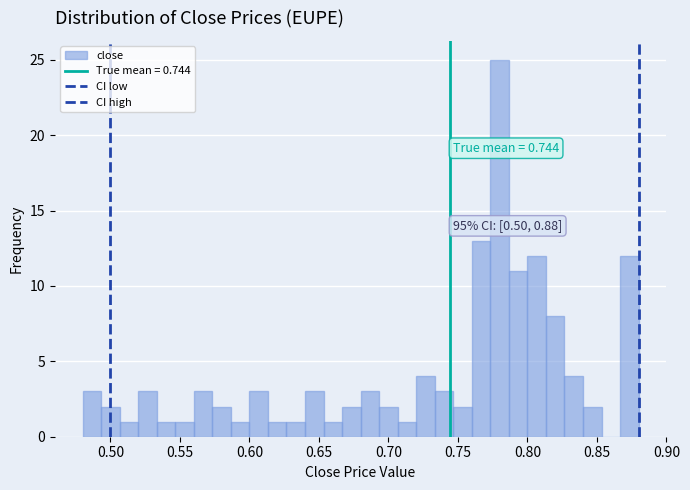

Around what value on the x-axis is the tallest bar? Give the approximate position of its centre, as read against the axis.

0.780